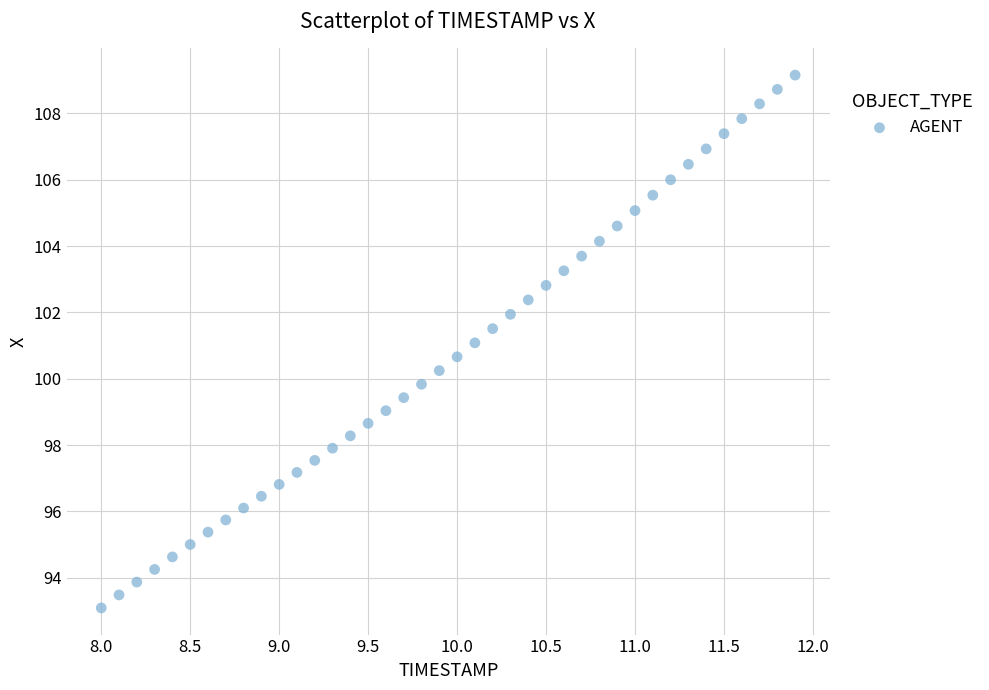

What is the range of X values (max minus min)?

3.9